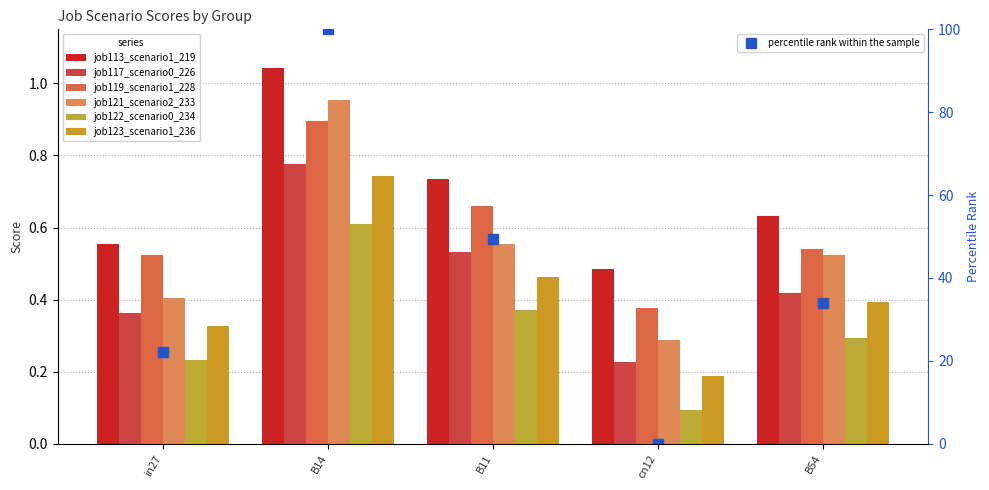

What is the smallest value displayed?

0.1